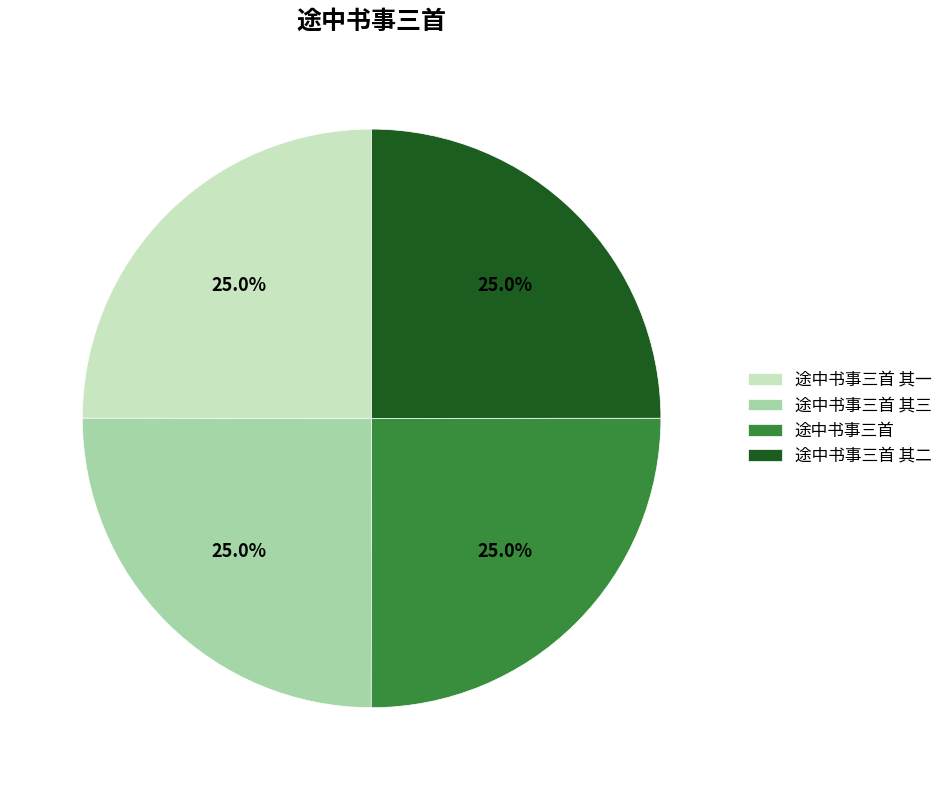

What is the ratio of the value at 途中书事三首 其二 to the value at 途中书事三首?

1.0